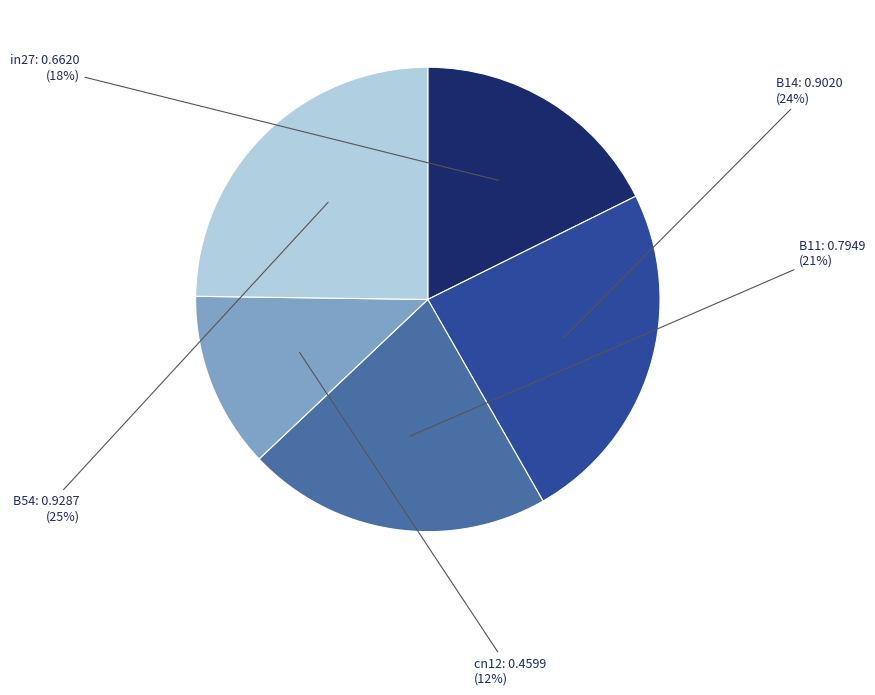

Is there a majority slice in this chart?

No